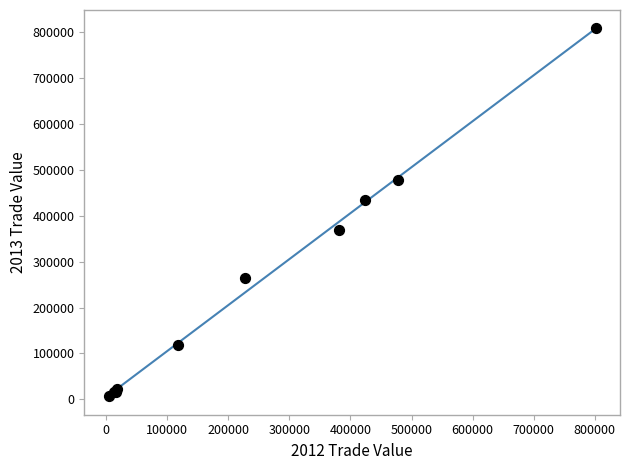

What Y value in the scatter plot is closest to 407264?

434019.5